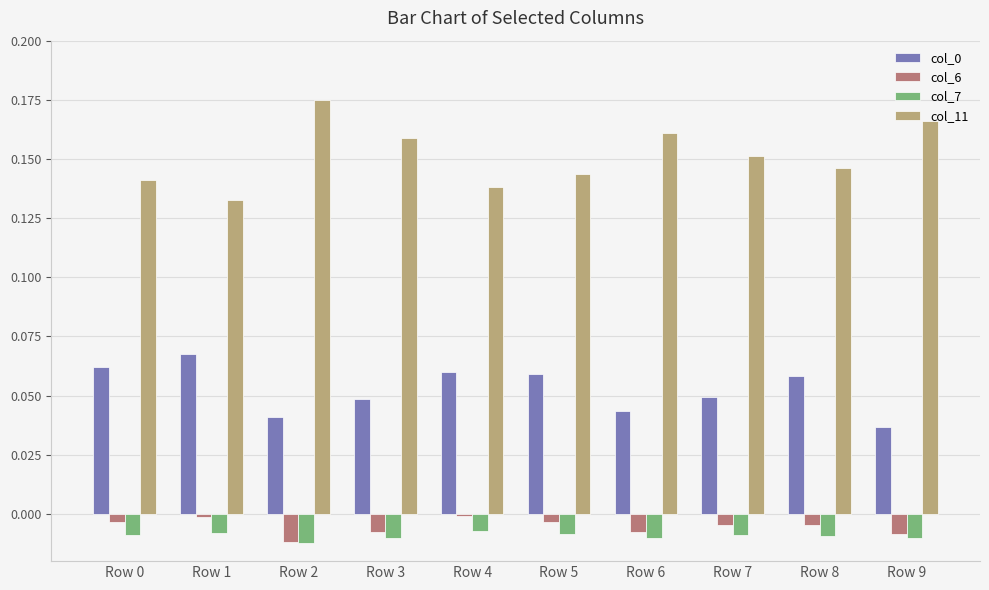

How many bars are there in each group?

4